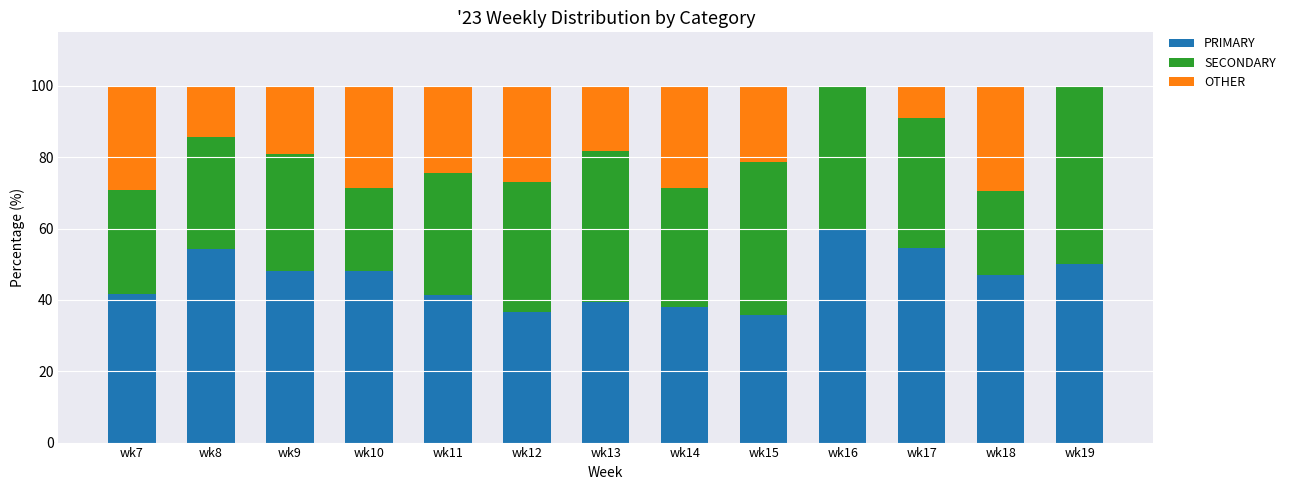

Which category has the highest value in the PRIMARY series?

wk16